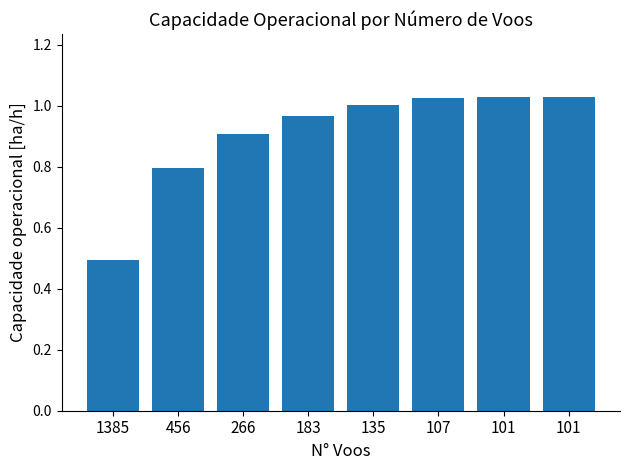

True or false: the data shows 1.0 at 135.

True